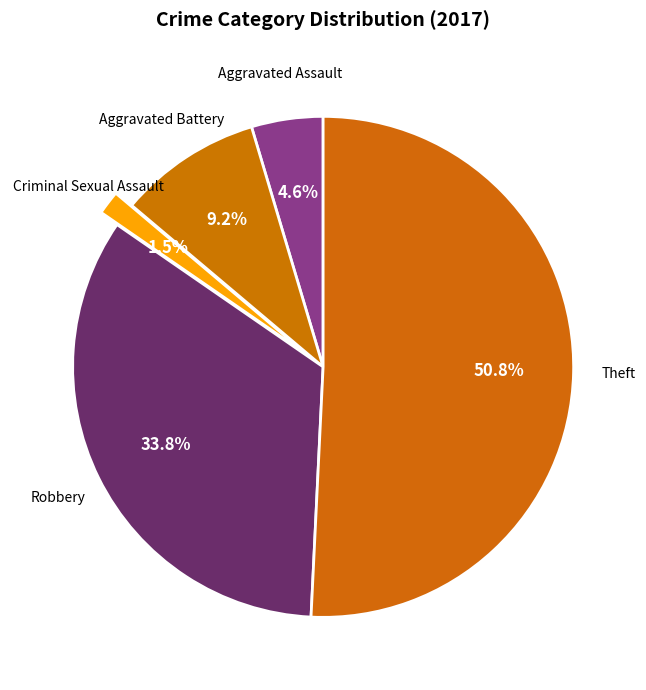

Which slice is the smallest?

Criminal Sexual Assault